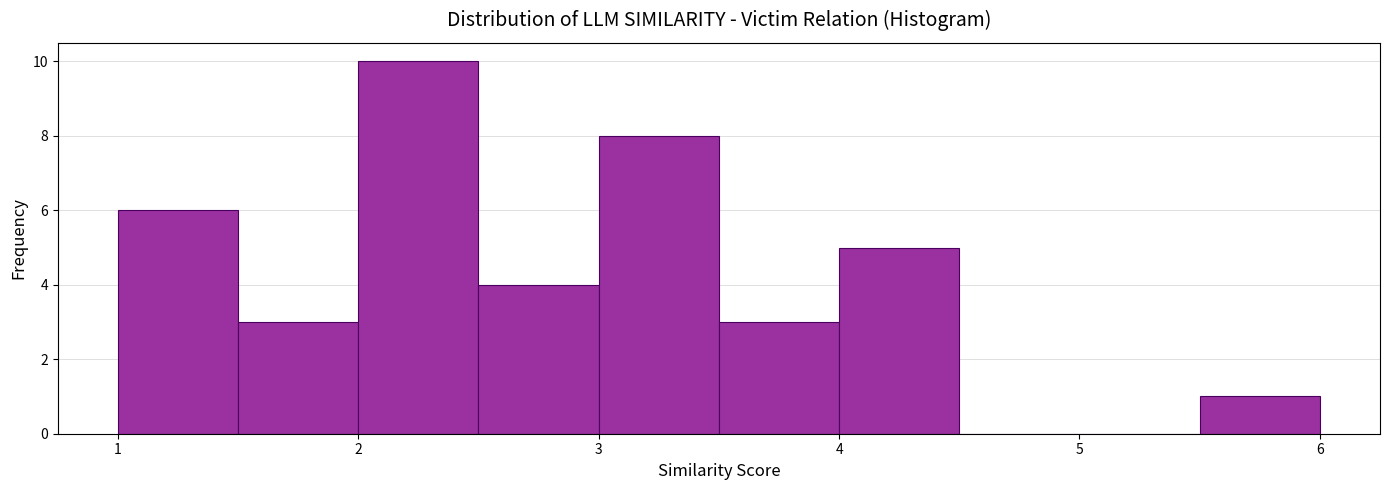

Which range on the x-axis has the tallest bar?

2.0 to 2.5